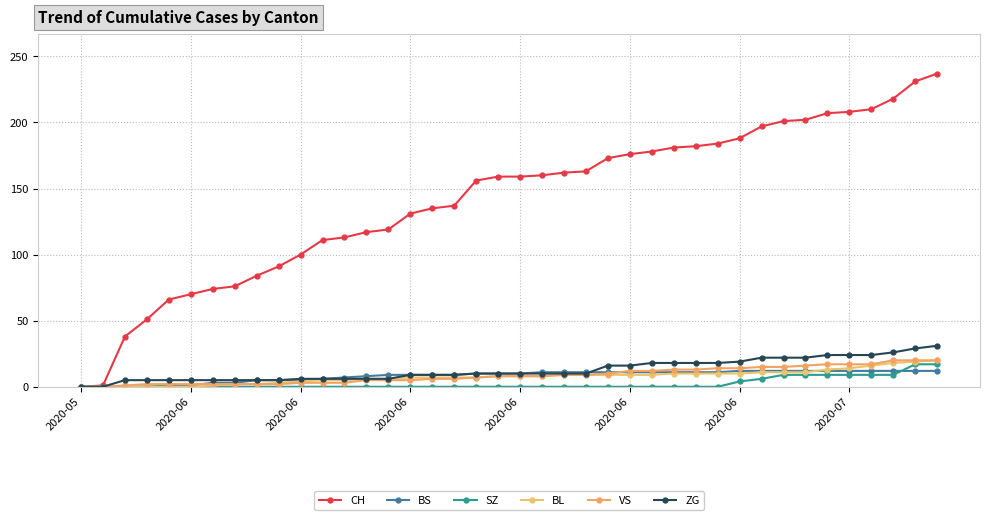

How many lines are shown in the chart?

6